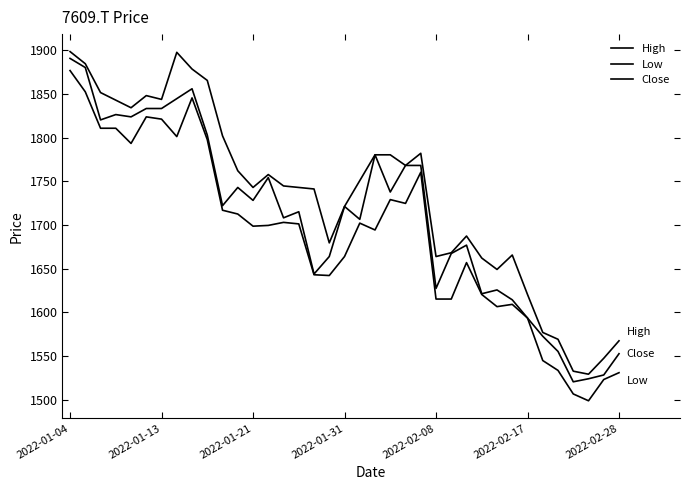

How many categories are shown in the chart?

37